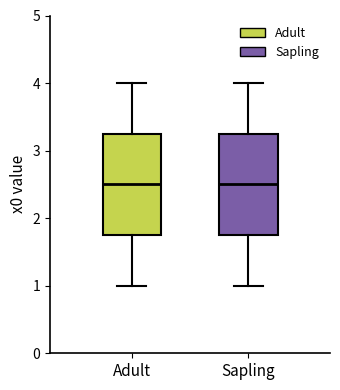

Reading left to right, transcribe this box plot: for each box, give where its median line is, the range the box spans, and where its two whiskers end, as read against the y-axis. The values are not printed on the chart, so give them approximately, as read against the axis.

Adult: median 2.5, box 1.8 to 3.3, whiskers 1.0 to 4.0
Sapling: median 2.5, box 1.8 to 3.3, whiskers 1.0 to 4.0